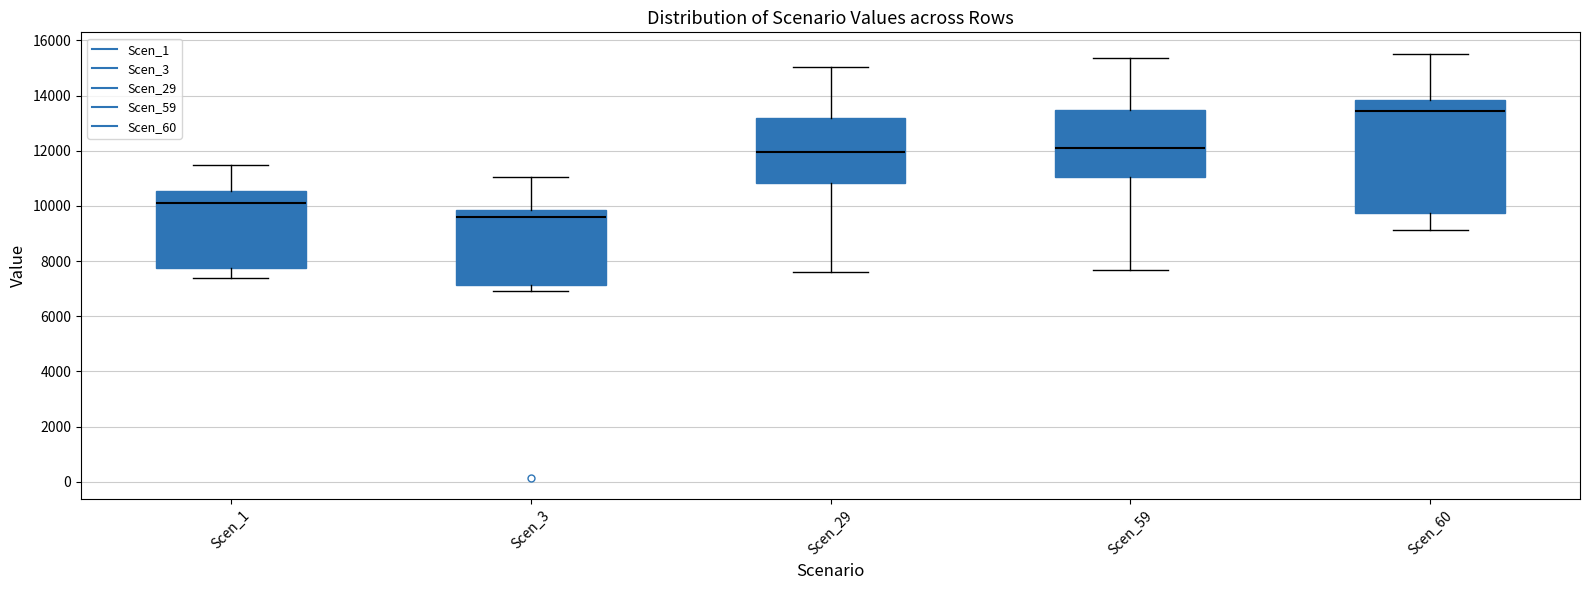

Which box has the lowest median line?

Scen_3